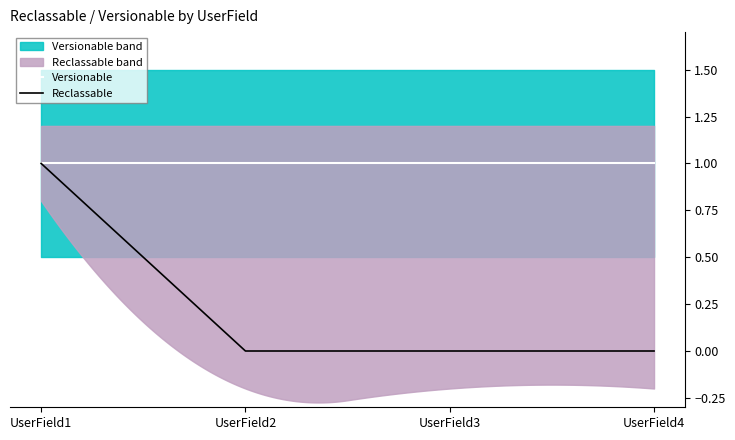

What is the value of the 1st point from the left?

1